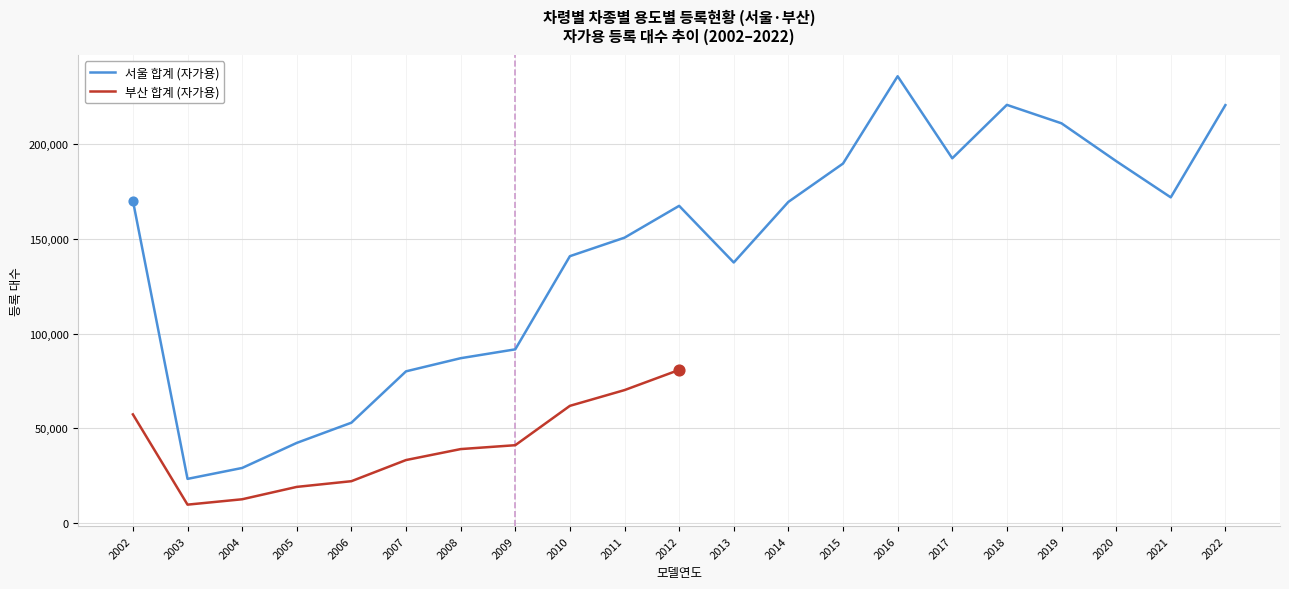

Which has a higher value, 2019 or 2011?

2019